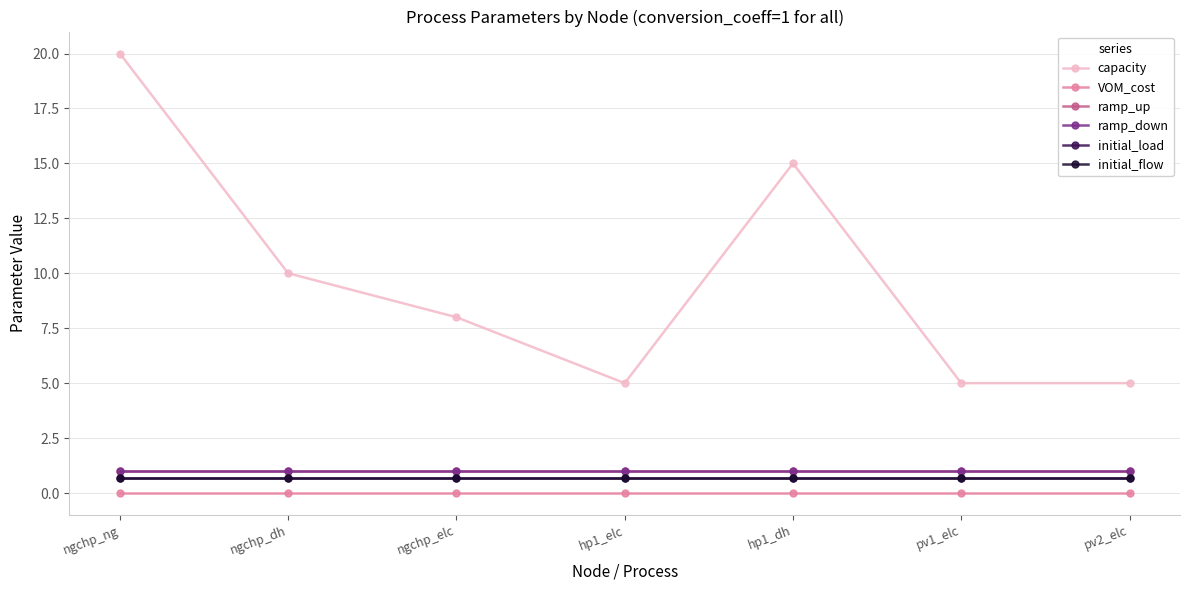

What is the label of the 7th point from the right?

ngchp_ng